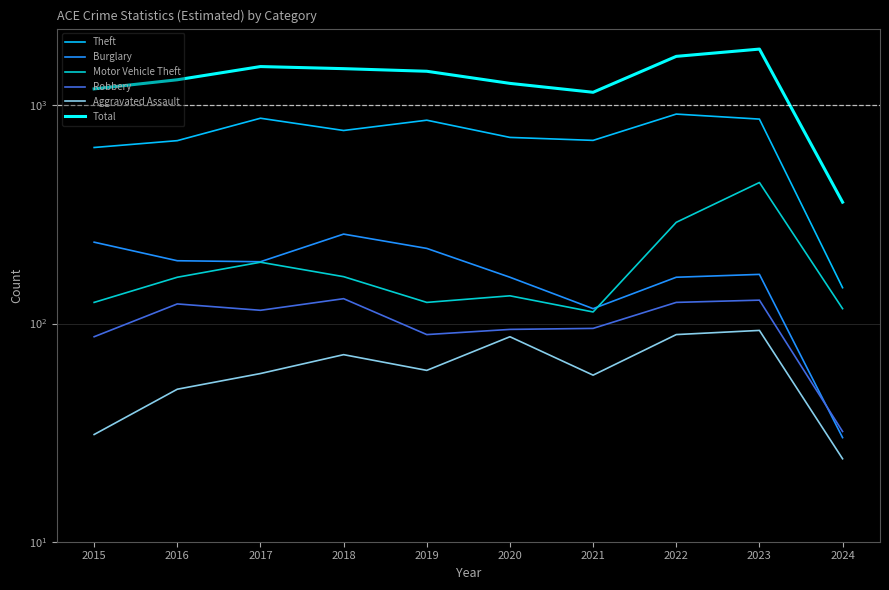

Rank the series by their maximum value, from lowest to highest.

Aggravated Assault, Robbery, Burglary, Motor Vehicle Theft, Theft, Total